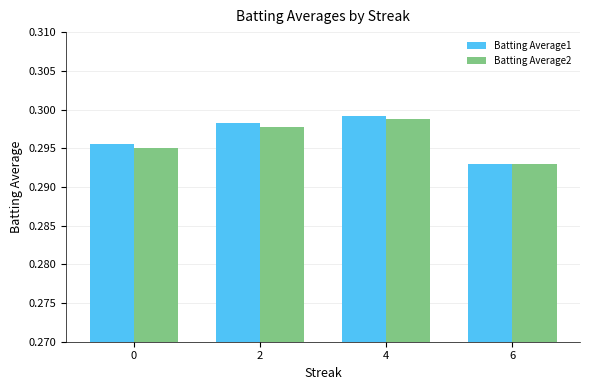

List the series in order of their overall mean, highest first.

Batting Average1, Batting Average2